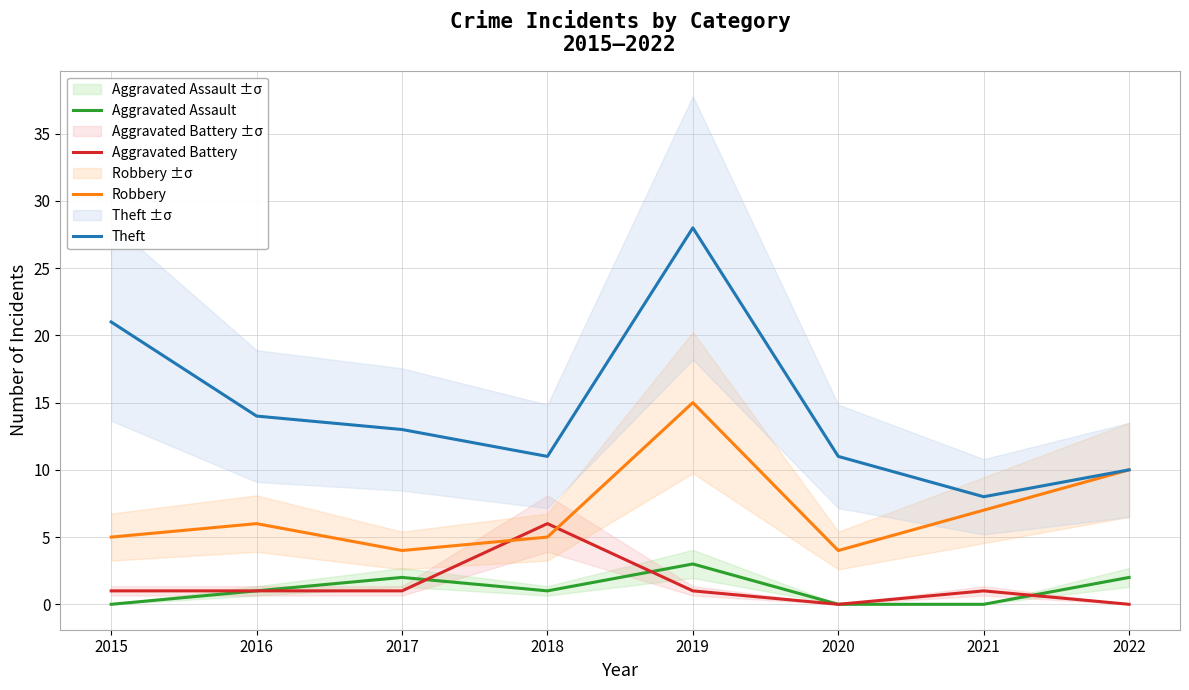

List the series in order of their peak value, lowest first.

Aggravated Assault, Aggravated Battery, Robbery, Theft